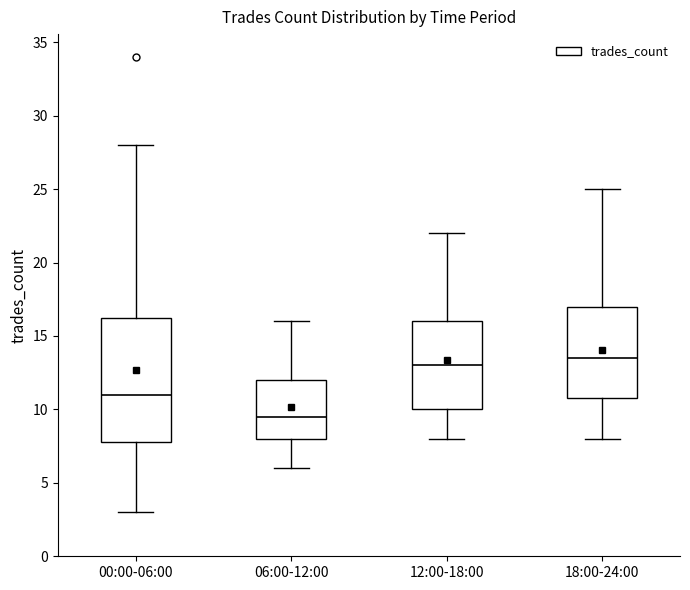

Comparing the boxes themselves (not the whiskers), which one is the tallest?

00:00-06:00